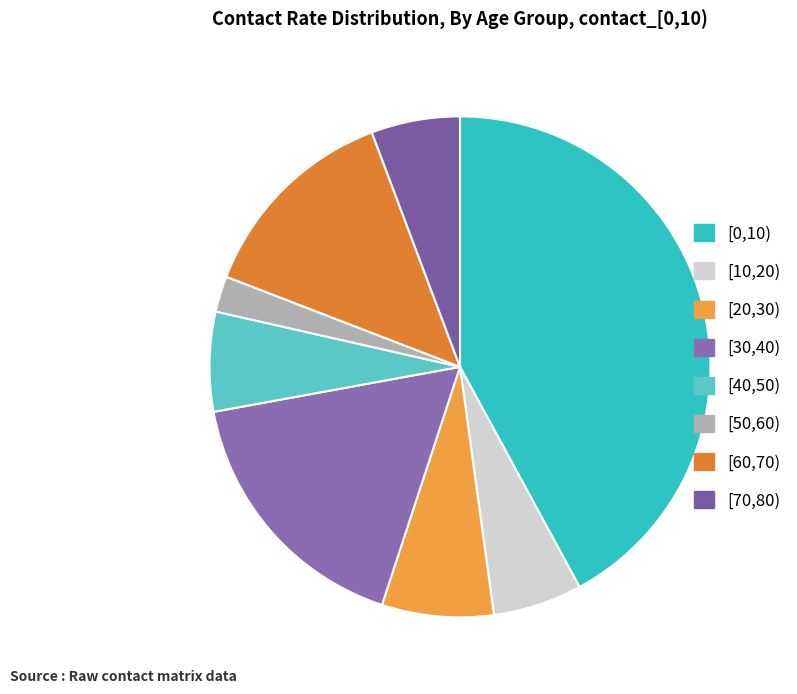

How many segments does this pie chart have?

8